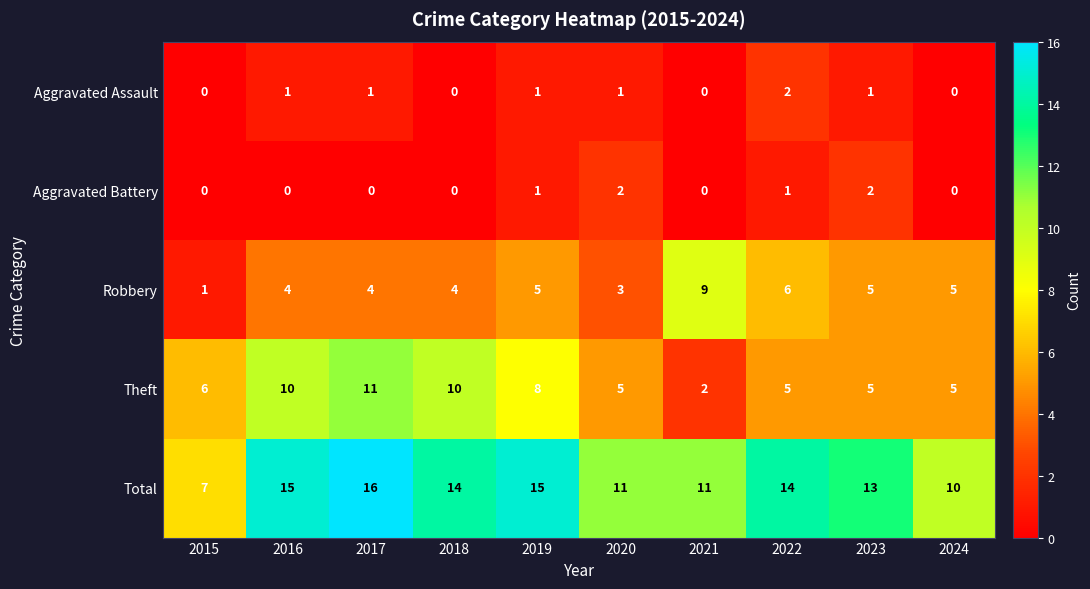

What is the lowest value of the Total series?

7